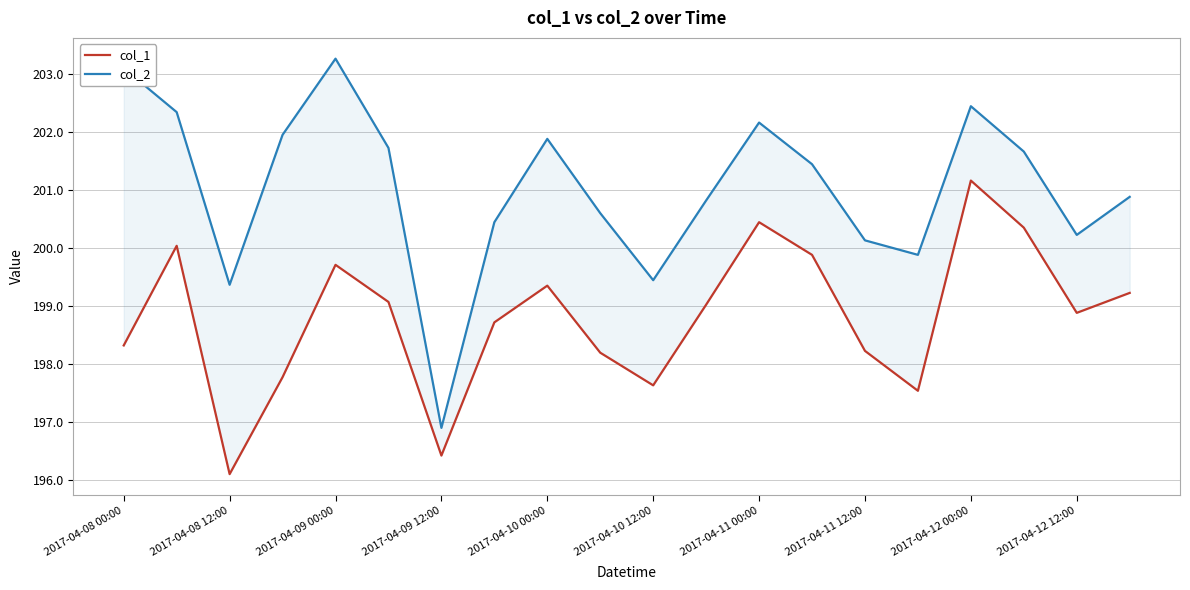

What is the lowest value of the col_1 series?

196.1